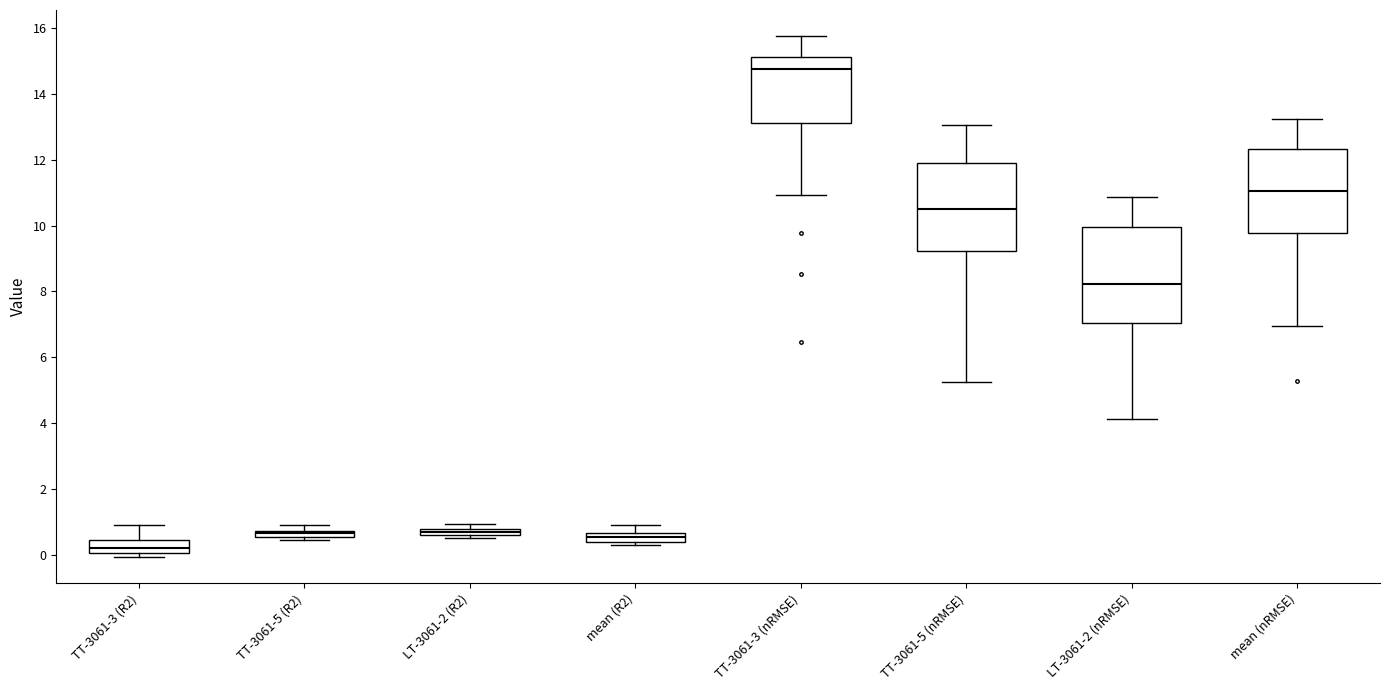

Comparing the boxes themselves (not the whiskers), which one is the tallest?

LT-3061-2 (nRMSE)